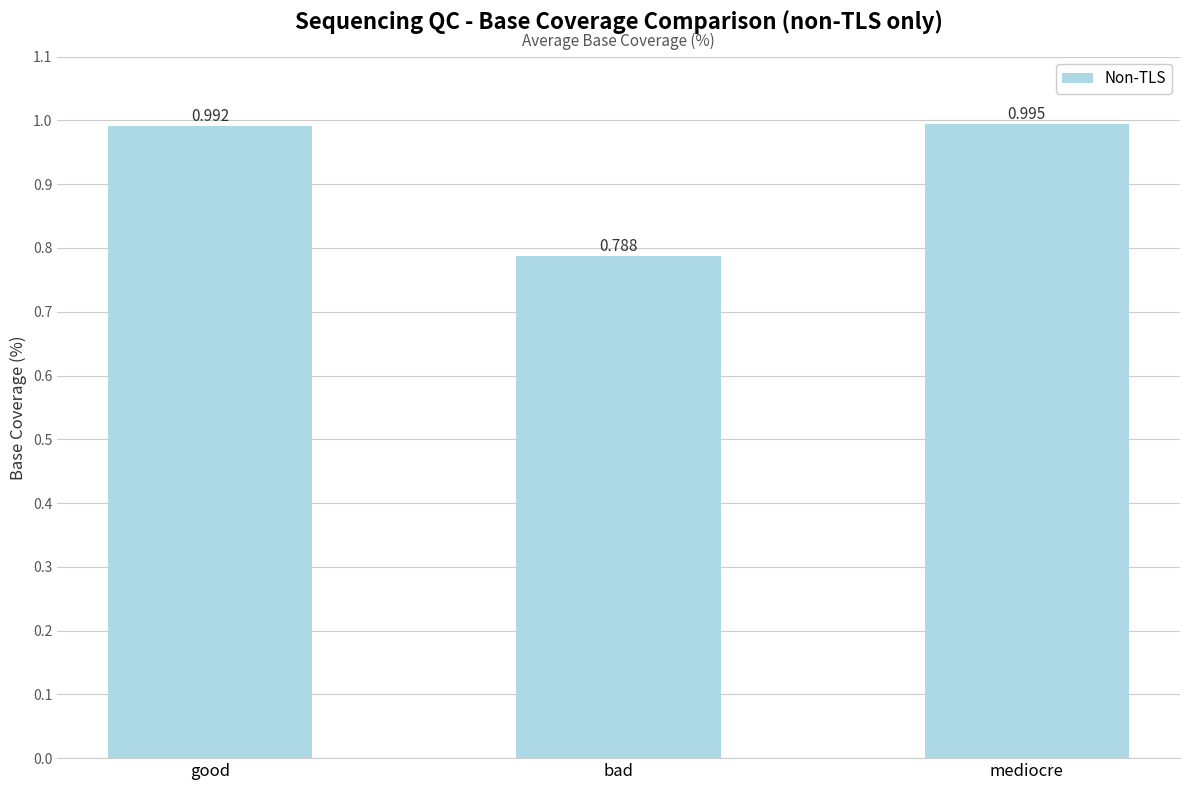

Rank the categories by value from lowest to highest.

bad, good, mediocre